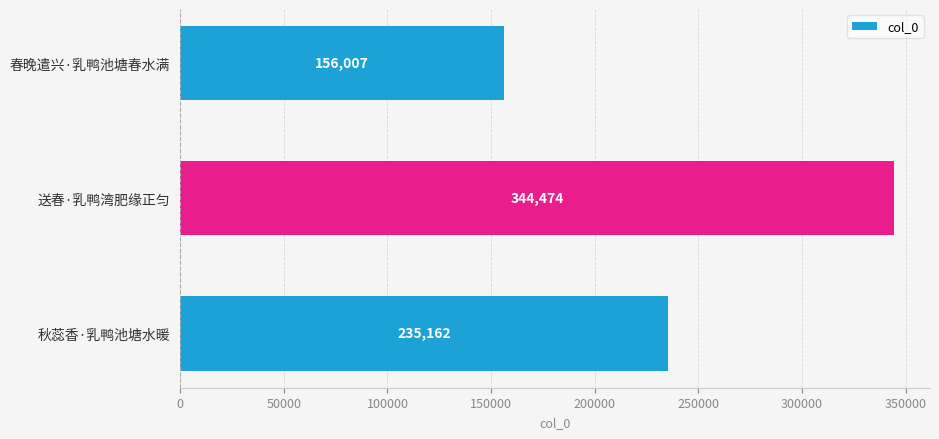

What is the difference between the maximum and minimum values?

188467